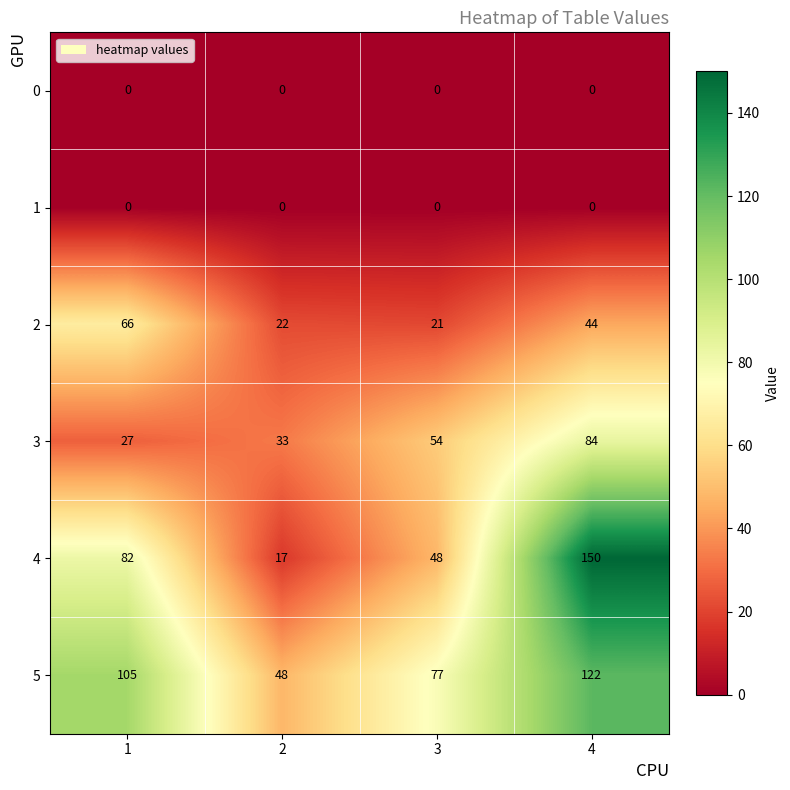

At which category is the sum across all series the highest?

4